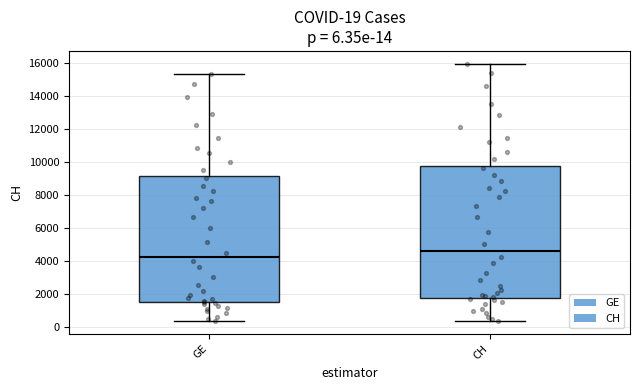

Comparing the boxes themselves (not the whiskers), which one is the tallest?

CH